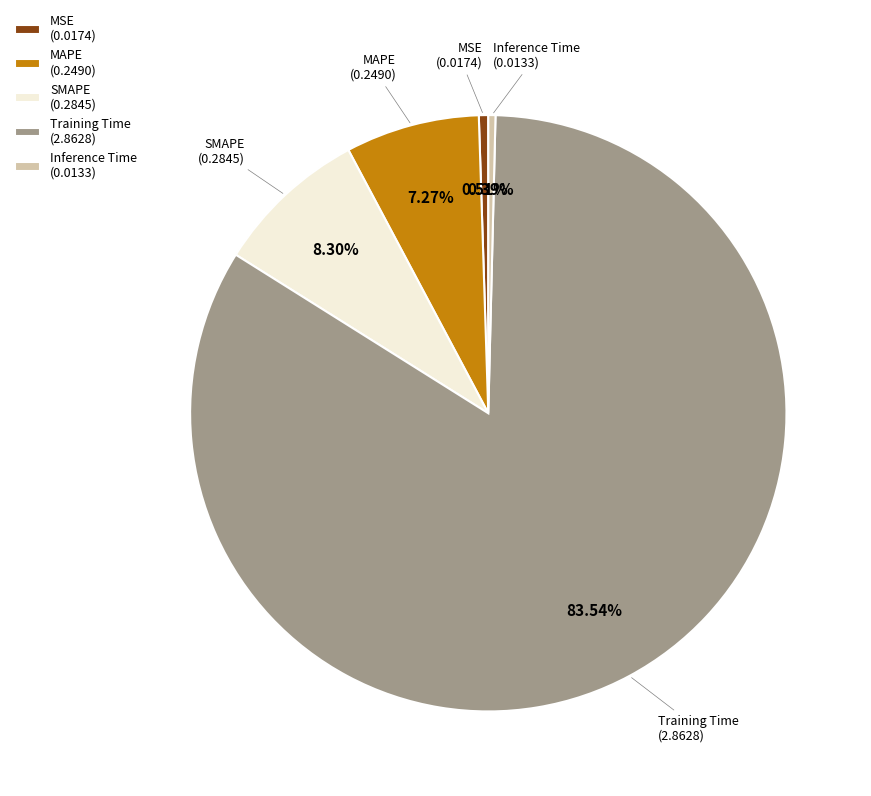

Is SMAPE the majority of the pie?

No